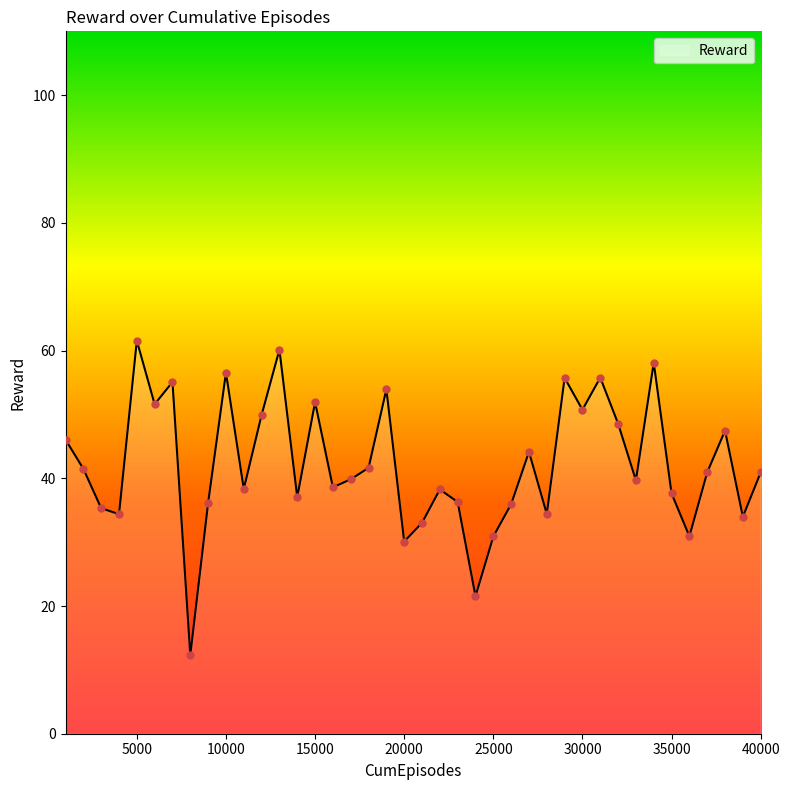

What is the maximum value shown in the chart?

61.6